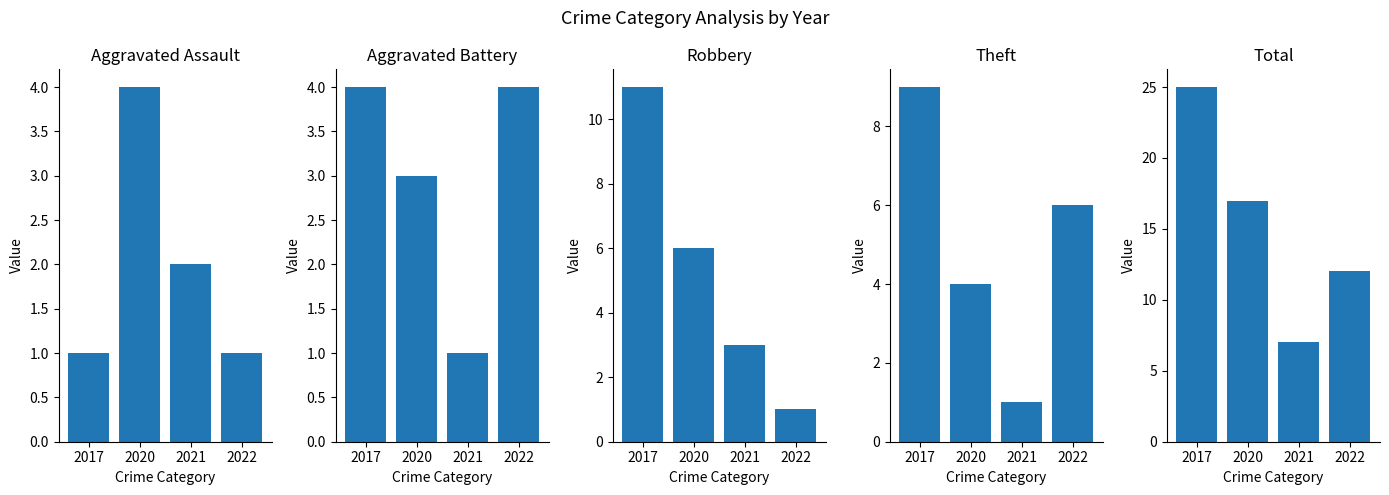

What is the value of the Aggravated Assault bar at the 3rd from the left?

2